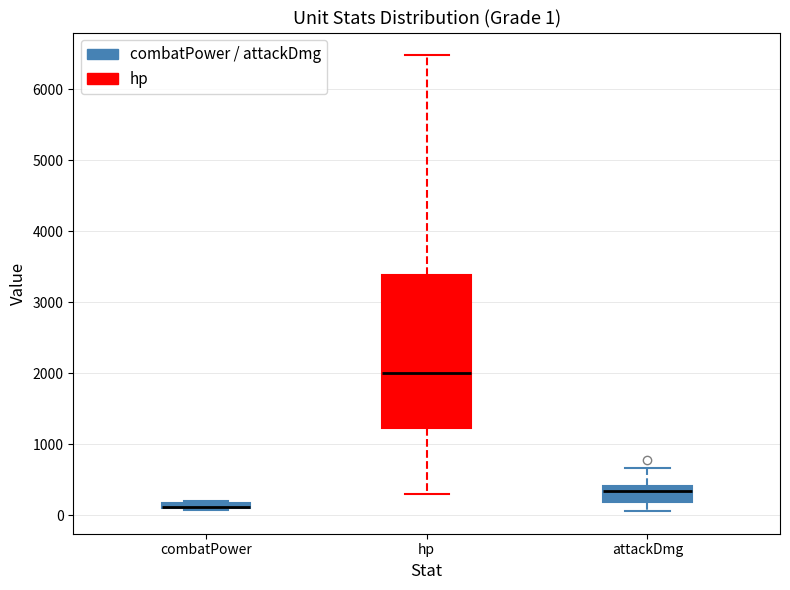

Which box is the tallest, from its lower edge to its upper edge?

hp